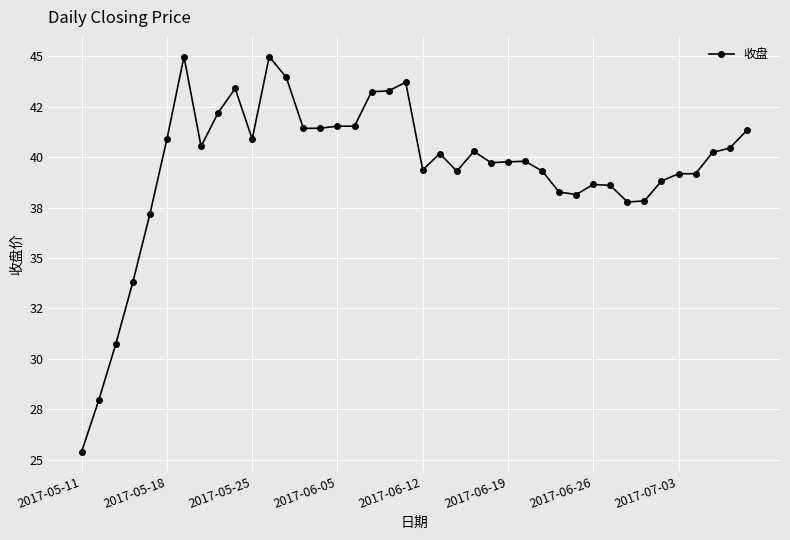

Does the chart have visible grid lines?

Yes